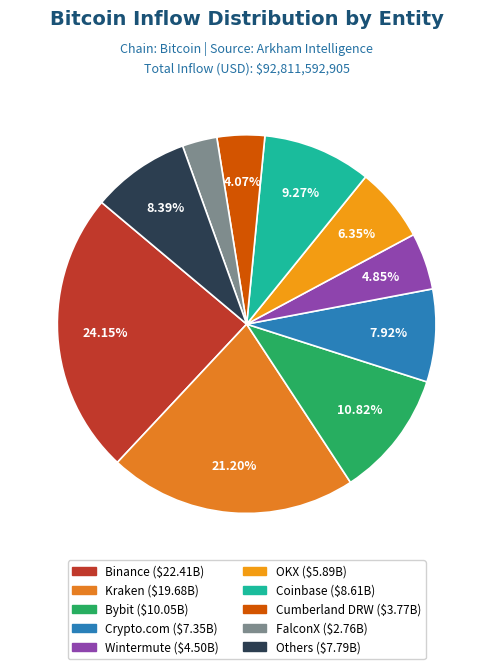

Count the number of slices in the pie.

10